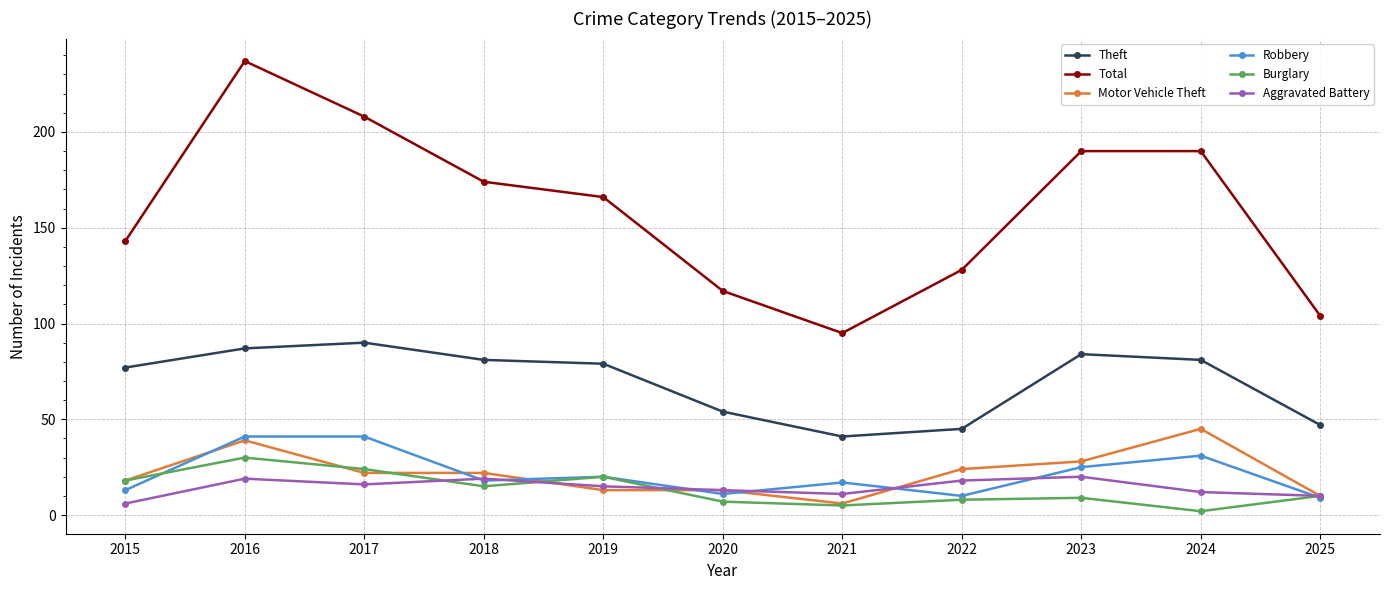

True or false: Burglary and Motor Vehicle Theft cross at least once.

True